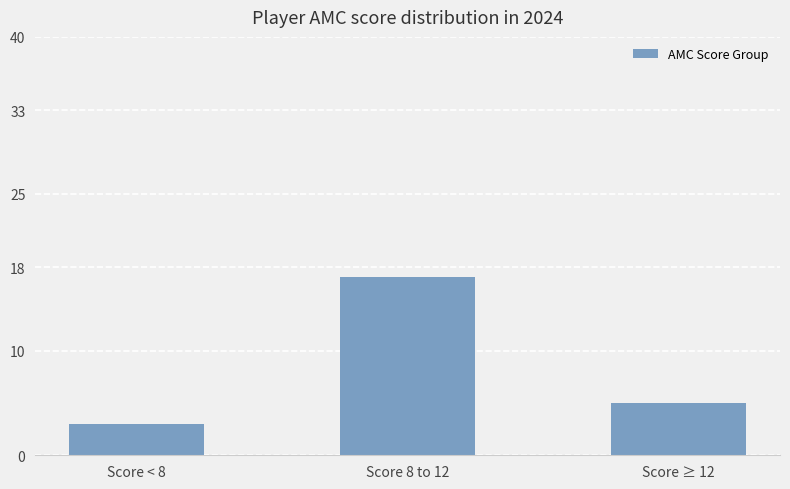

List the labels in order of value, smallest first.

Score < 8, Score ≥ 12, Score 8 to 12